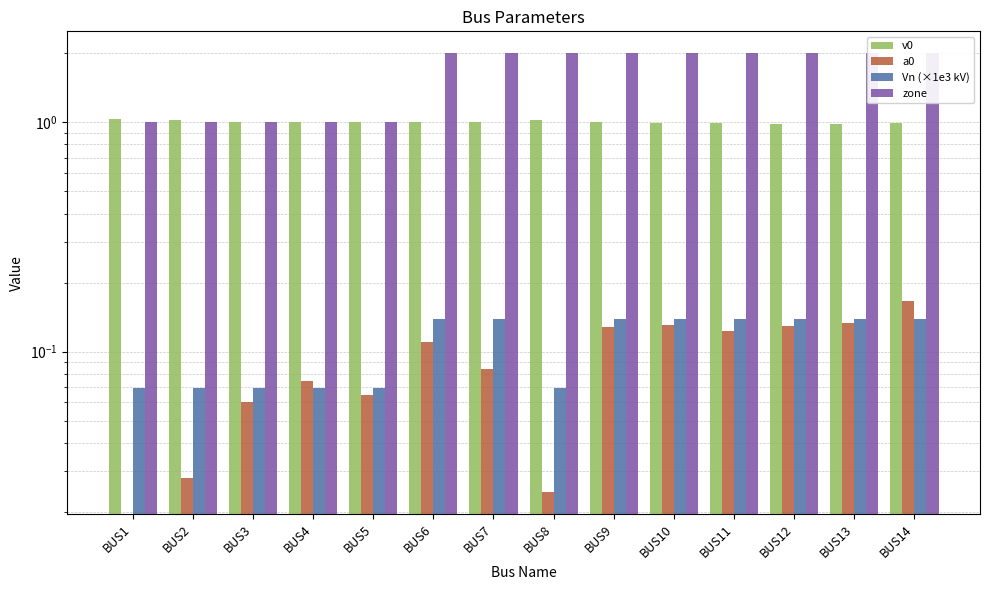

The value of v0 at BUS3 is 0.6. True or false?

False